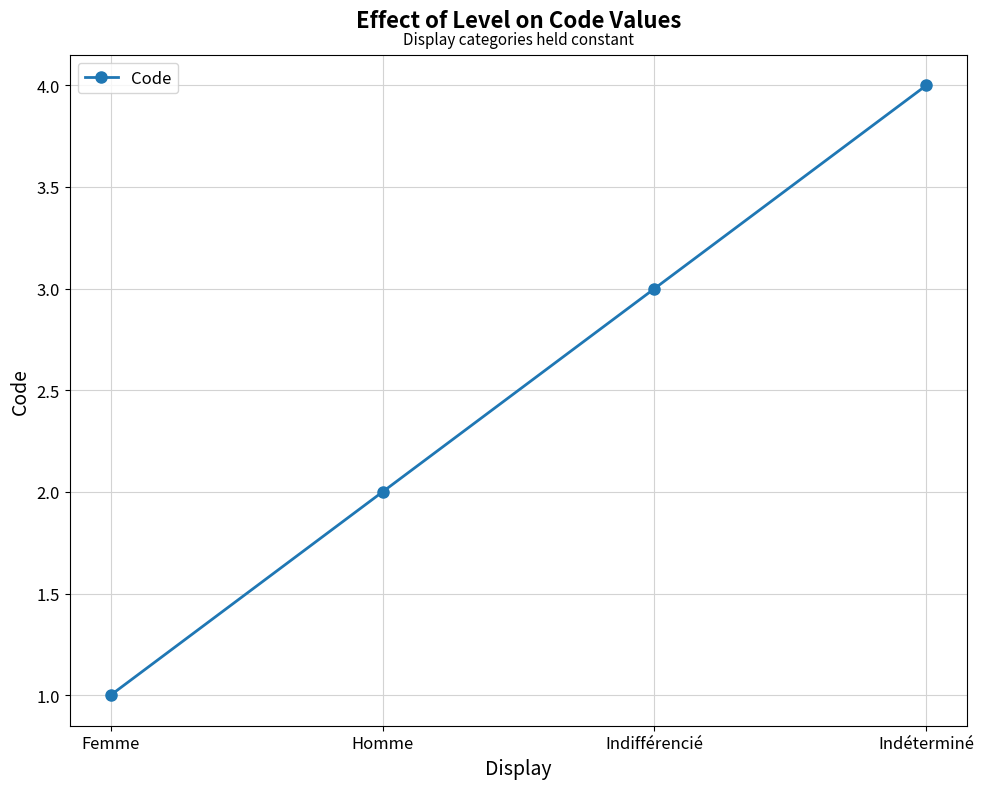

True or false: the data shows 0 at Femme.

False